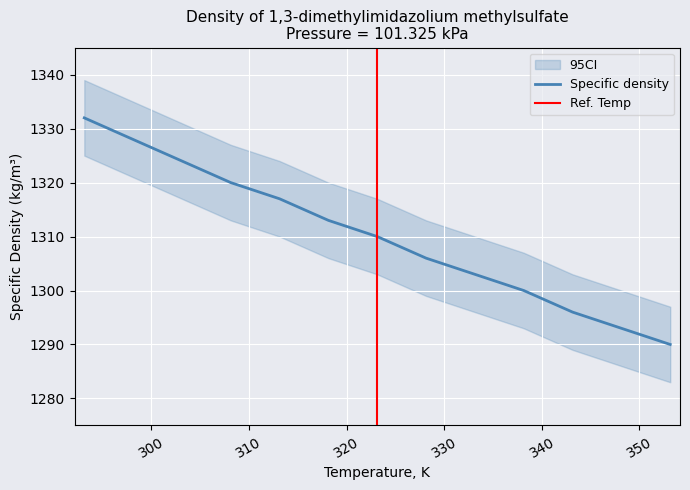

List the series in order of their peak value, lowest first.

Temperature, K, ci_lower, Specific density, ci_upper